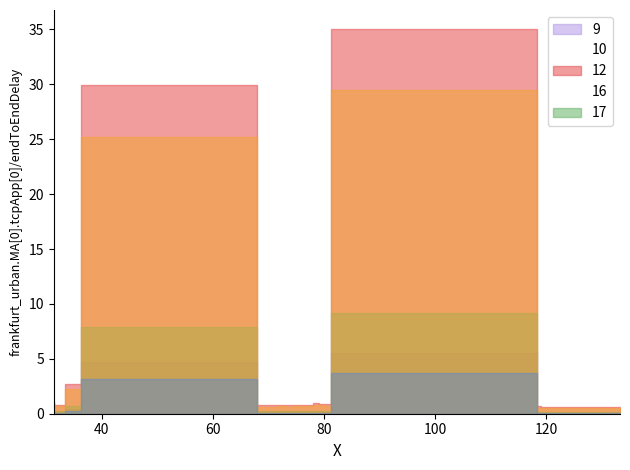

Is it true that the value at 30 is 0.9?

False